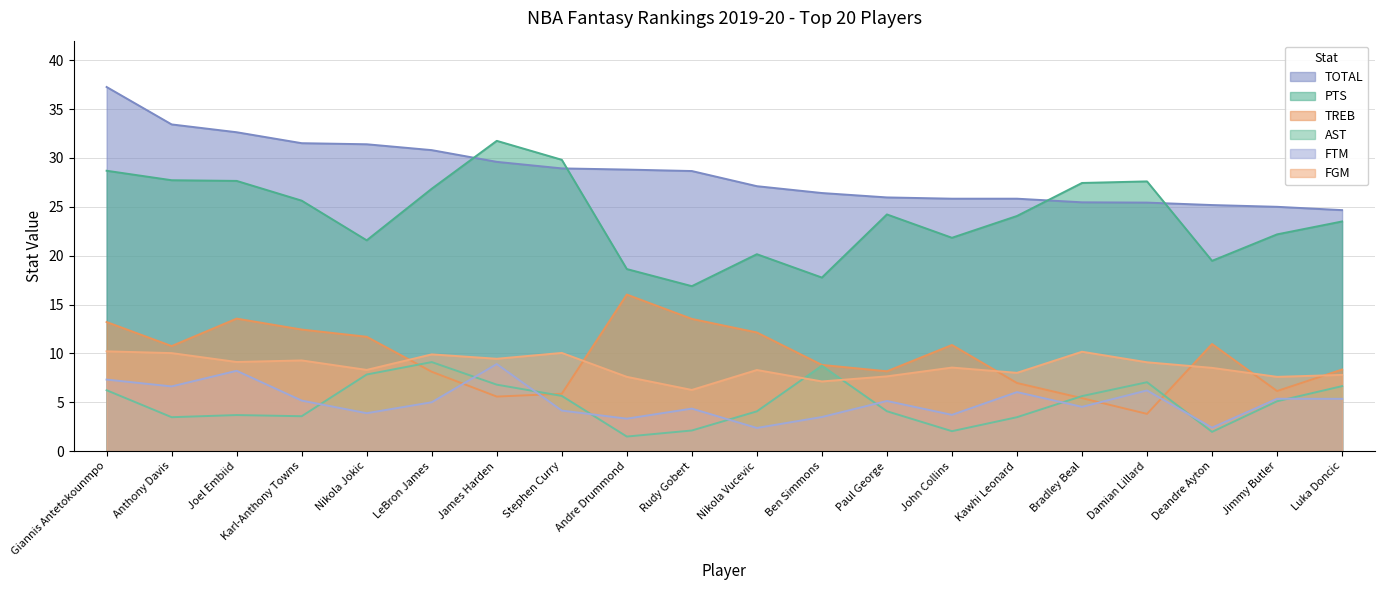

Read the FGM value at Anthony Davis.

10.0